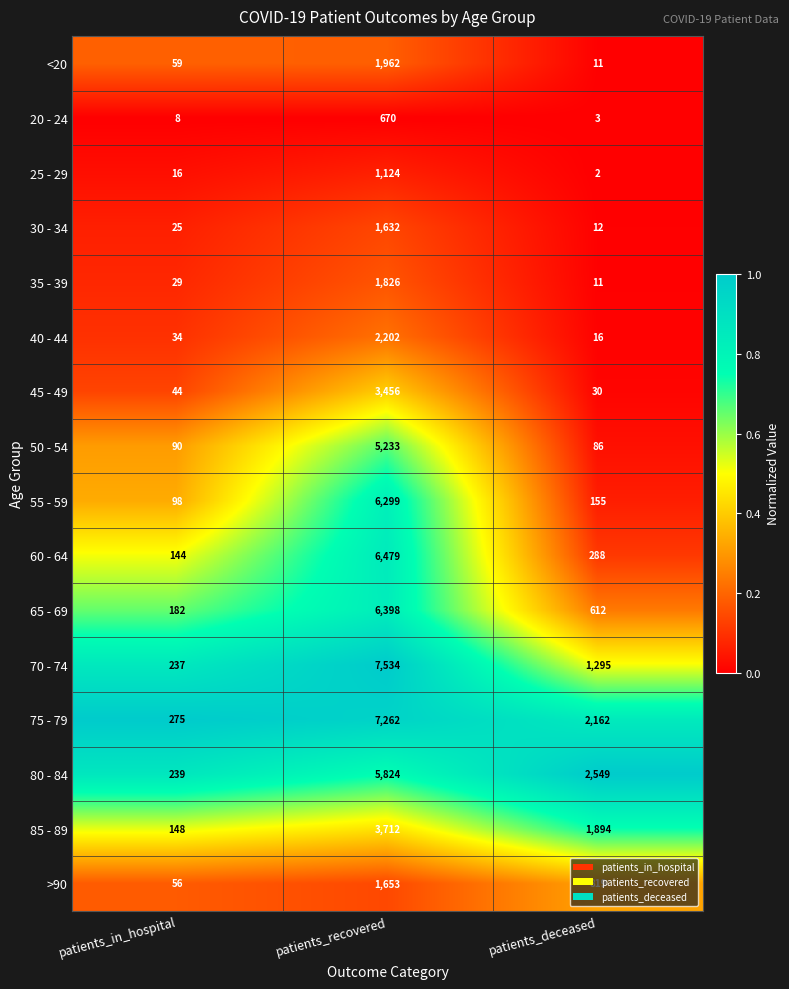

At which category is the sum across all series the highest?

patients_recovered